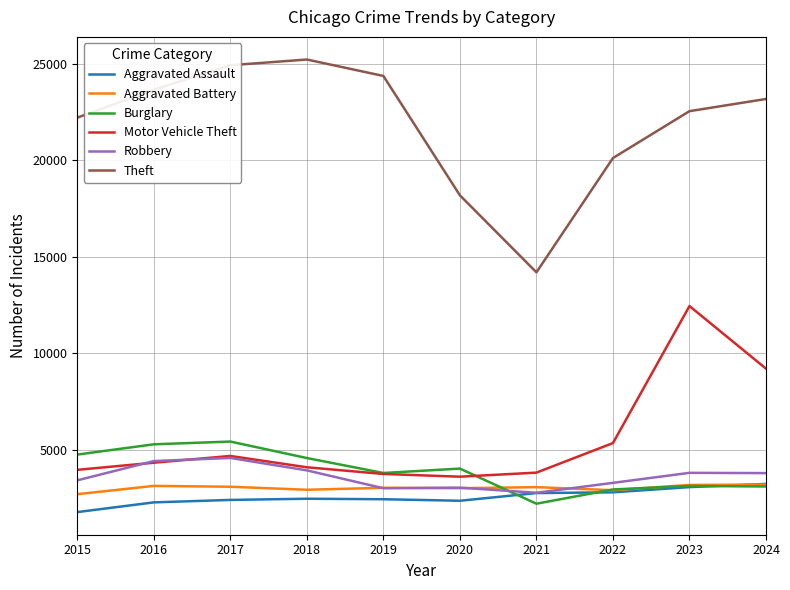

Which category has the lowest value across all series?

2015